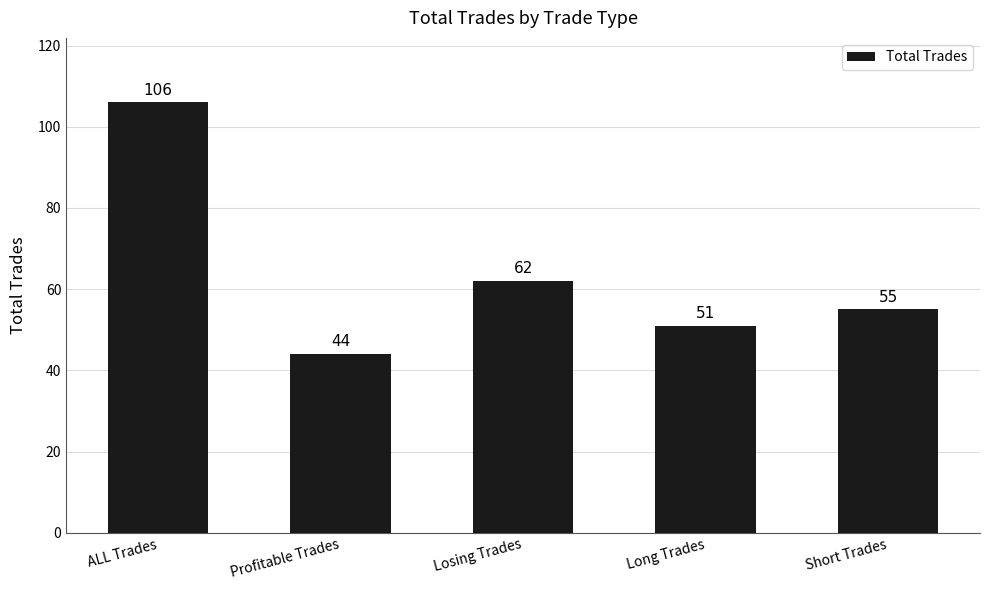

At which category does the chart reach its peak across all series?

ALL Trades